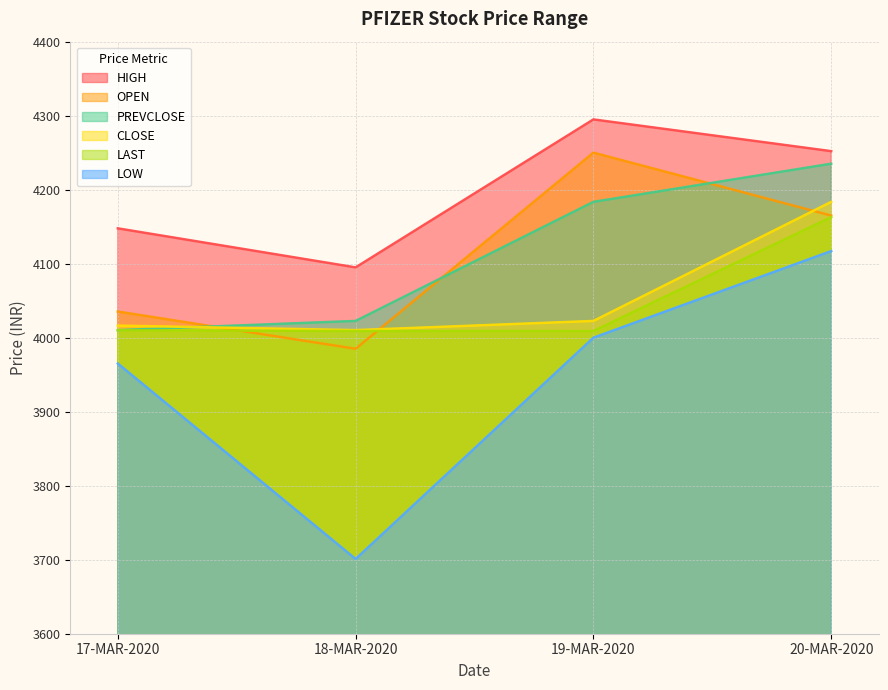

The value of LAST at 20-MAR-2020 is 1669.1. True or false?

False